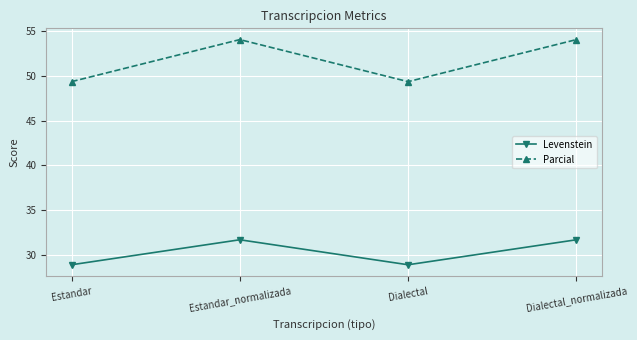

True or false: Levenstein has more than 0 interior local peaks.

True